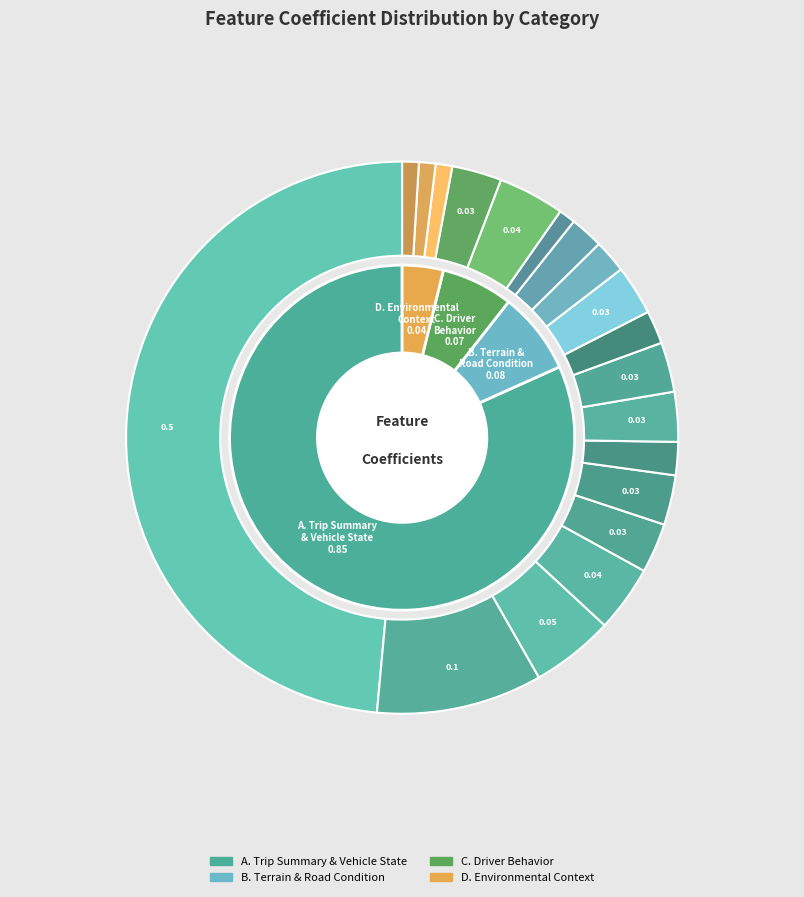

What portion of the pie excludes D. Environmental Context?

96.2%